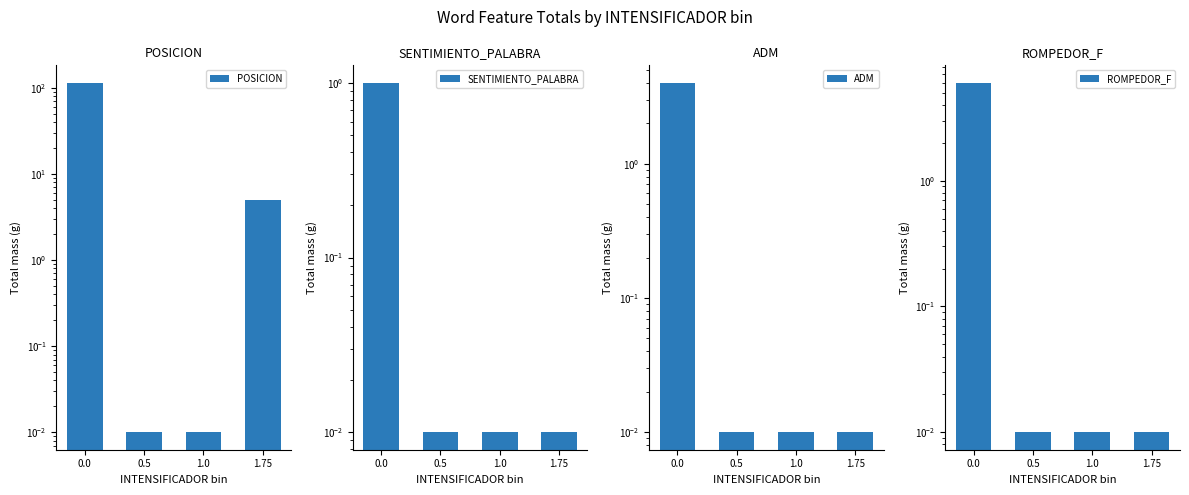

How many data points does each series have?

4